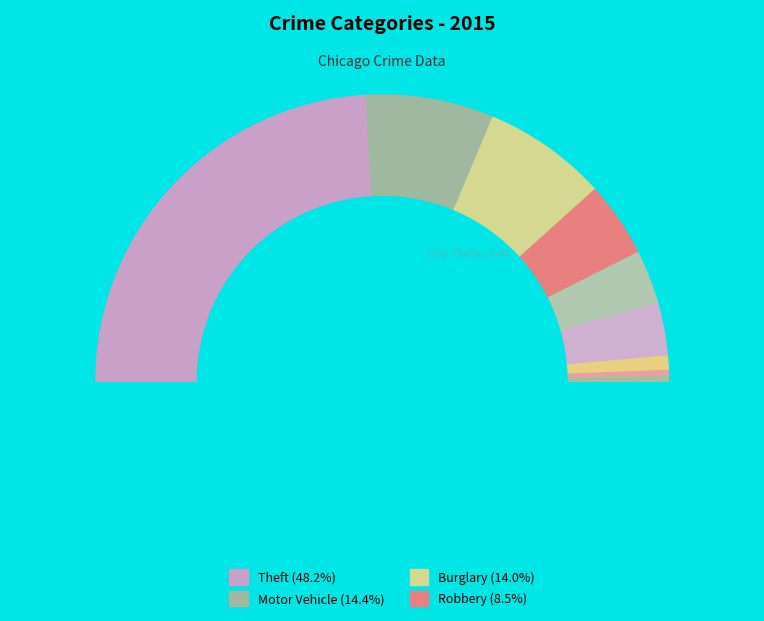

Combined, what portion of the pie is Criminal Sexual Assault and Burglary?

15.6%